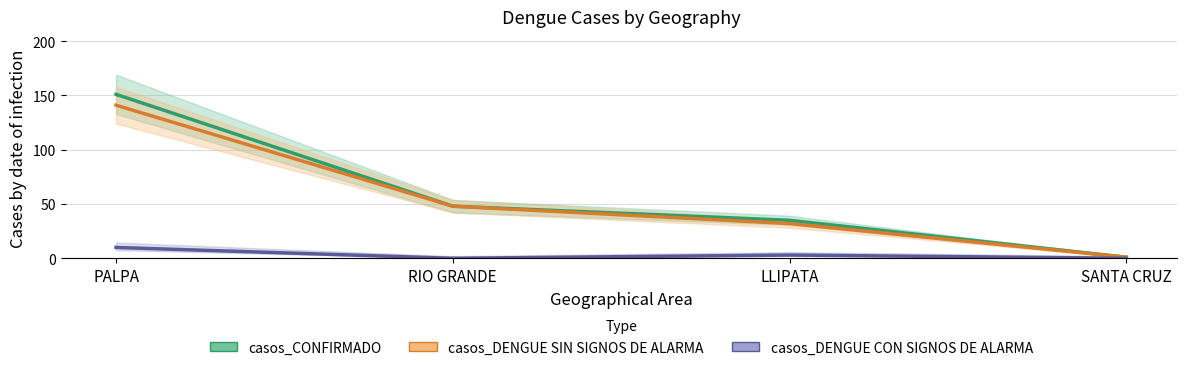

What is the label of the 2nd point from the right?

LLIPATA